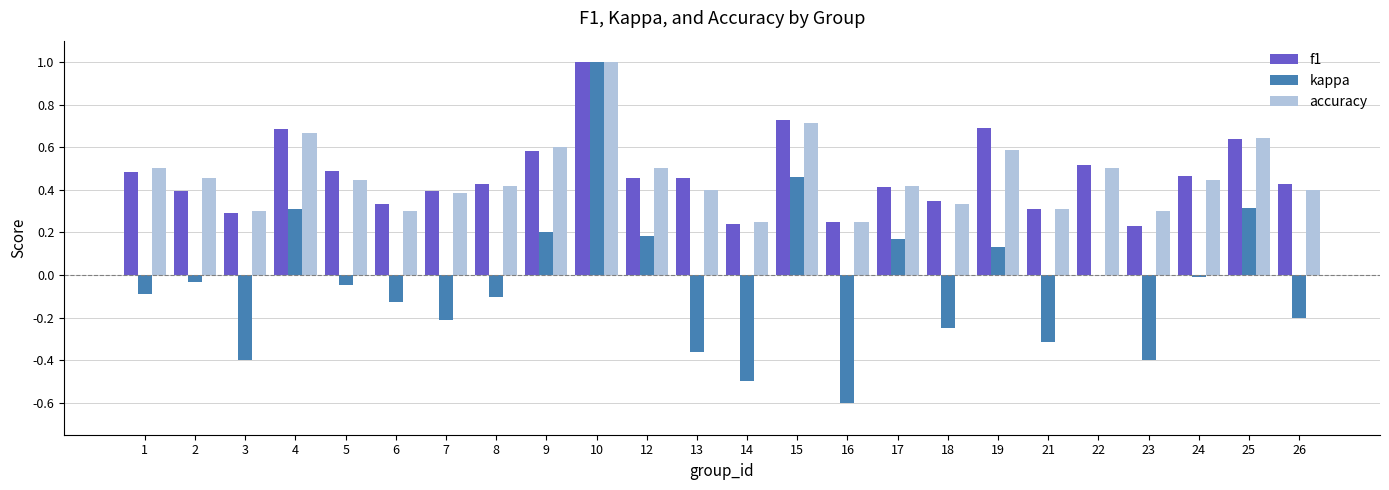

What is the total value across all series at 9?

1.4